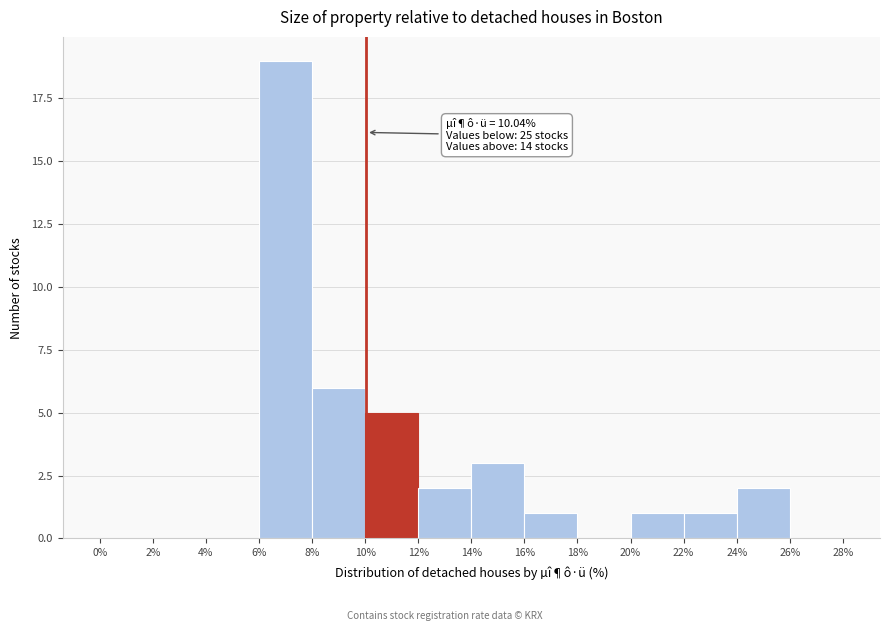

Over which range of the x-axis is the bar tallest?

6% to 8%